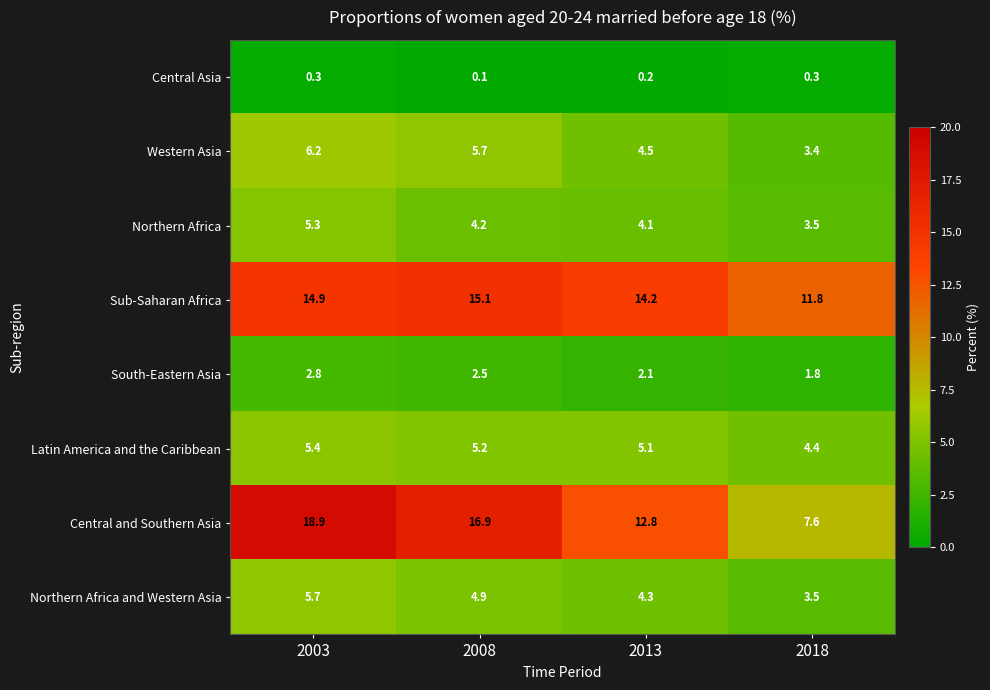

Between 2008 and 2013, which series saw the biggest shift?

Central and Southern Asia